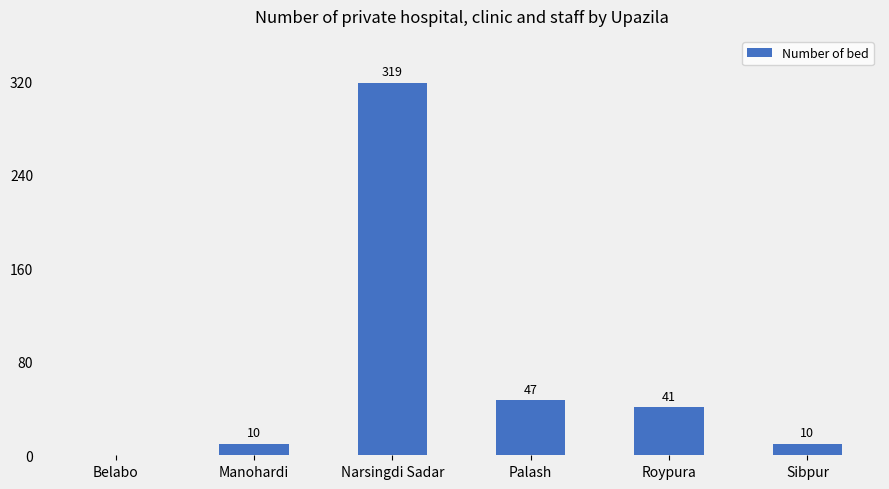

What is the sum of the values at Manohardi and Belabo?

10